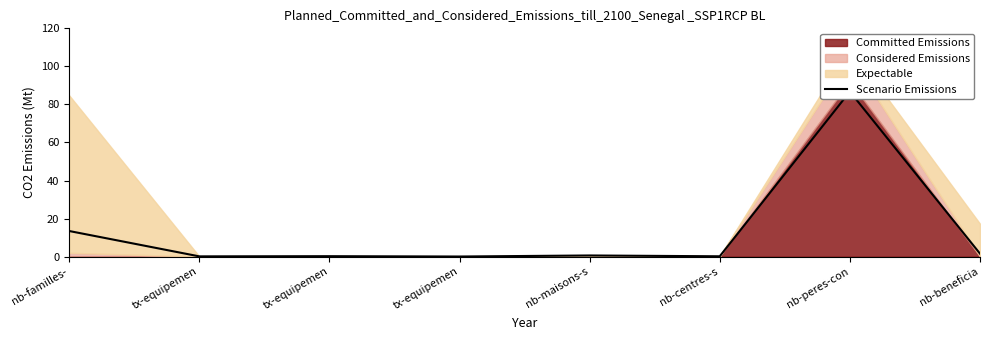

Between nb-familles- and nb-maisons-s, which is larger?

nb-familles-